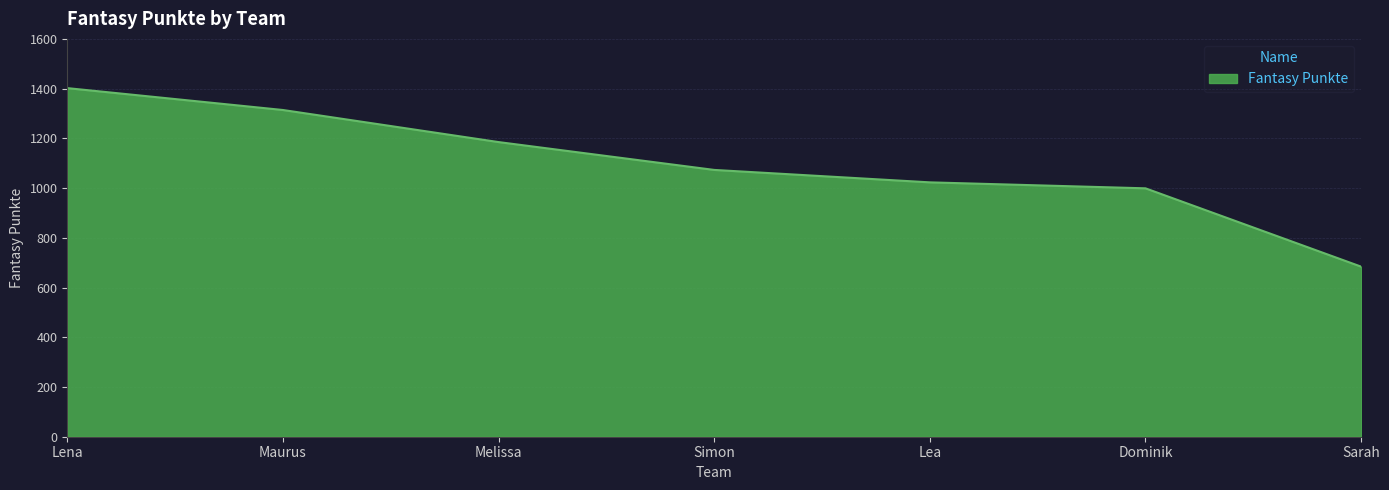

The value at Lena is 367. True or false?

False